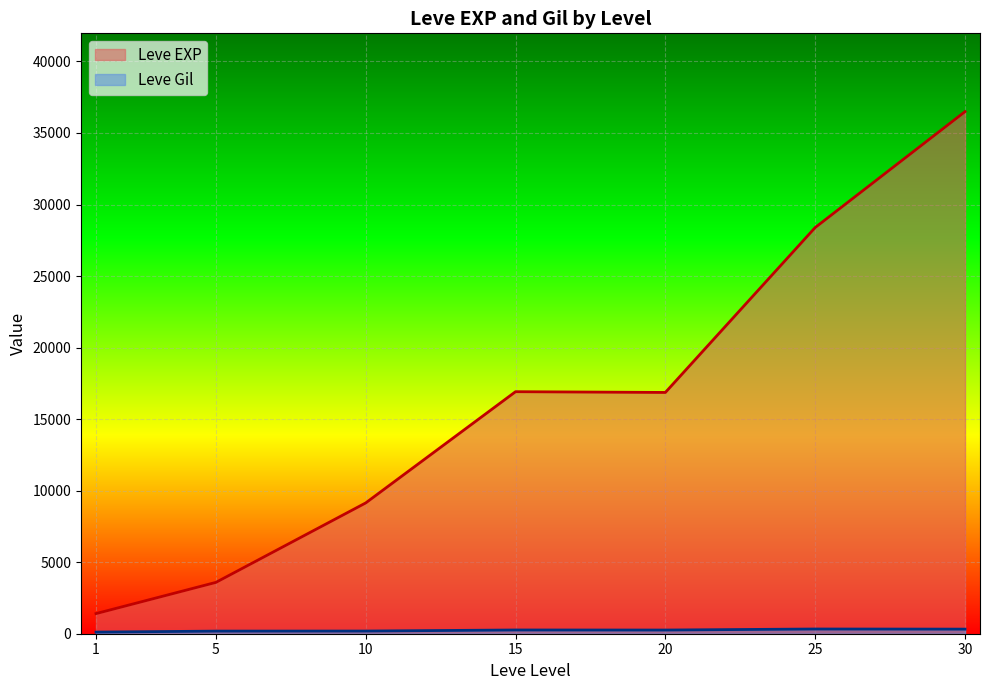

What is the lowest value of the Leve Gil series?

101